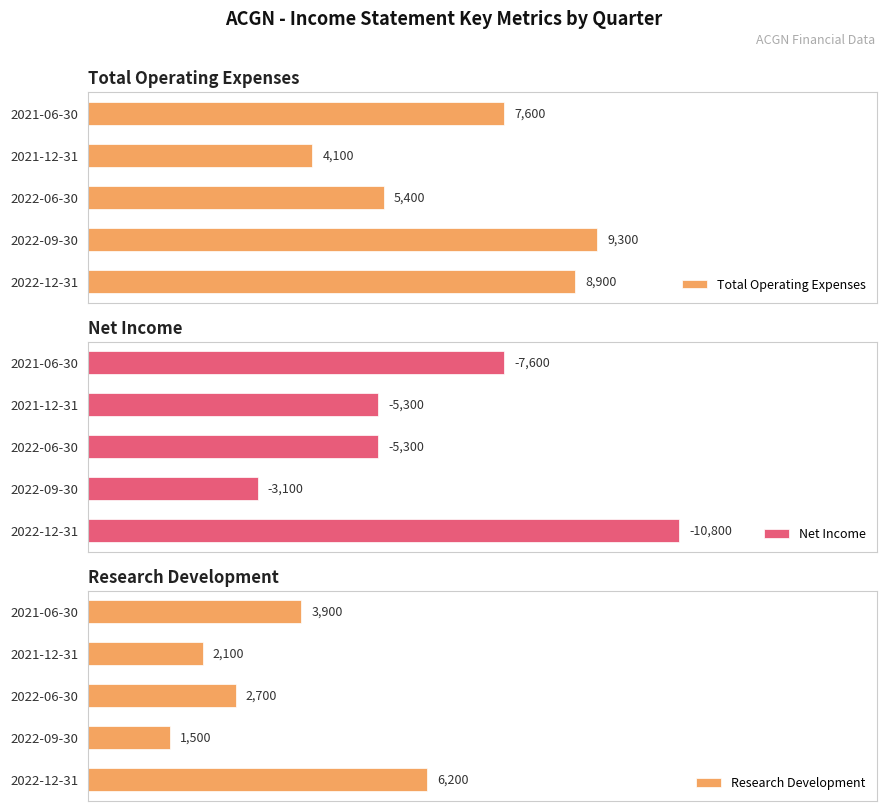

How many distinct data groups are displayed?

3